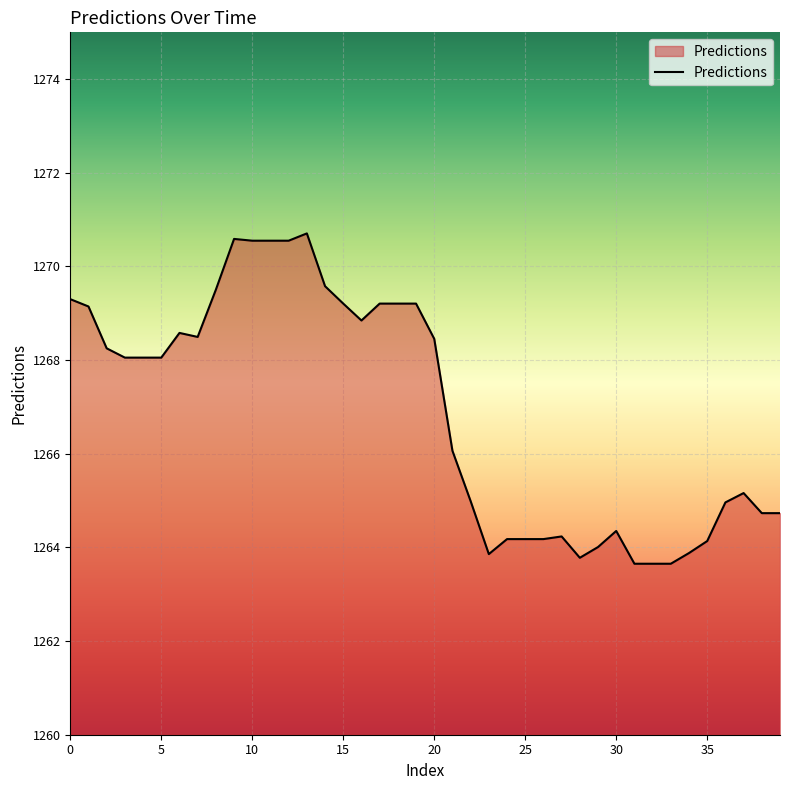

What is the smallest value displayed?

1263.7